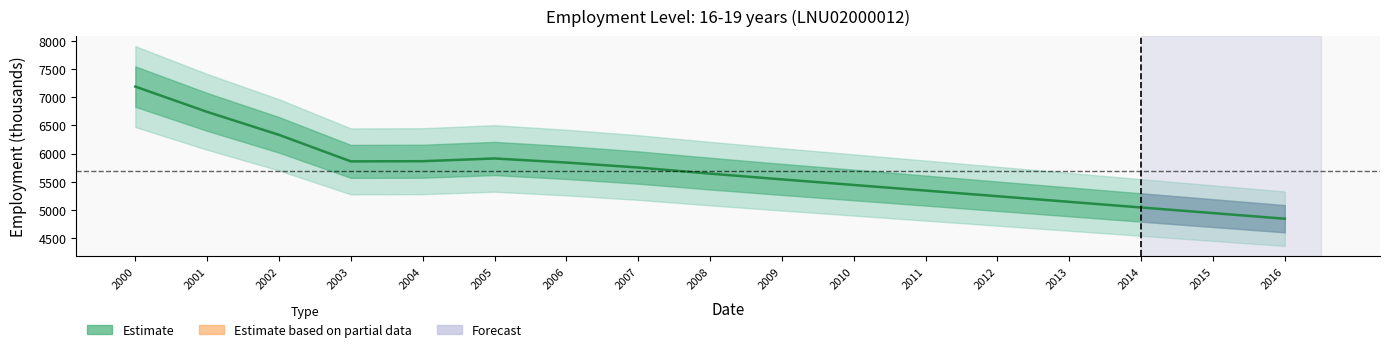

How many interior local valleys (lower than both neighbors) does the data have?

1